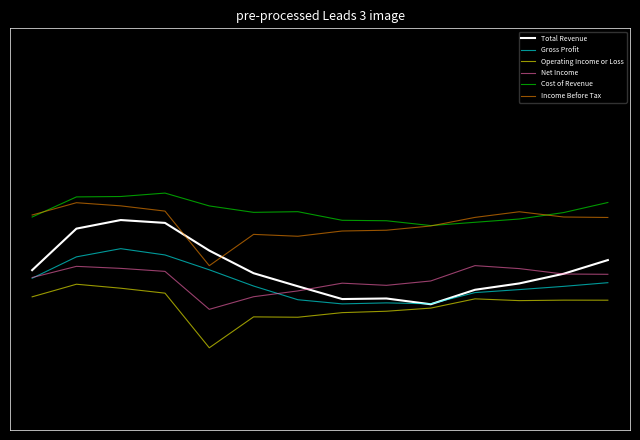

What is the value of the Net Income point at the 12th from the left?

-0.4